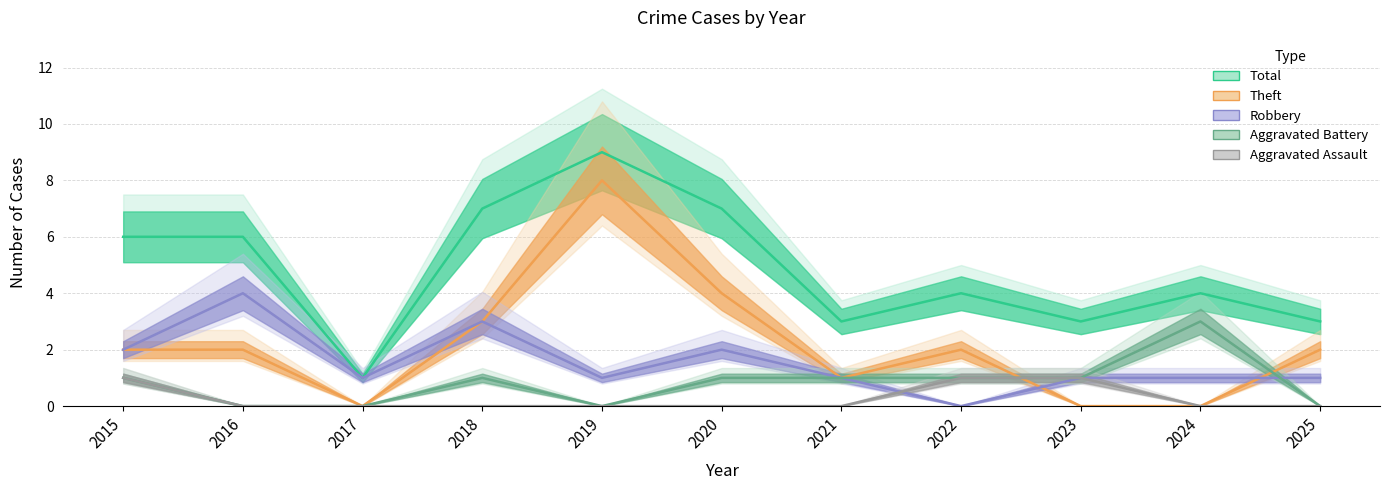

What is the highest value of the Aggravated Battery series?

3